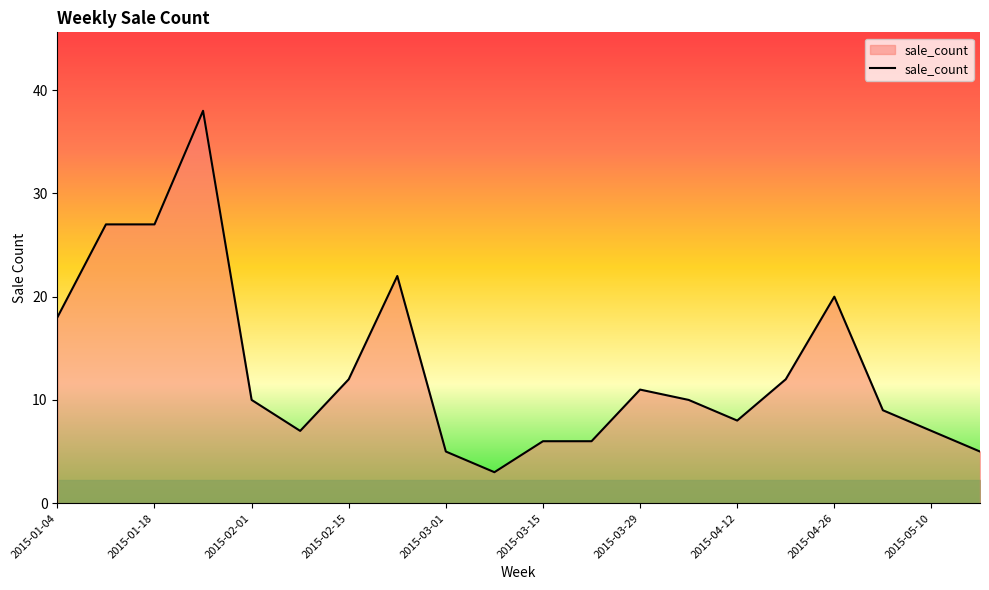

What is the maximum value shown in the chart?

38